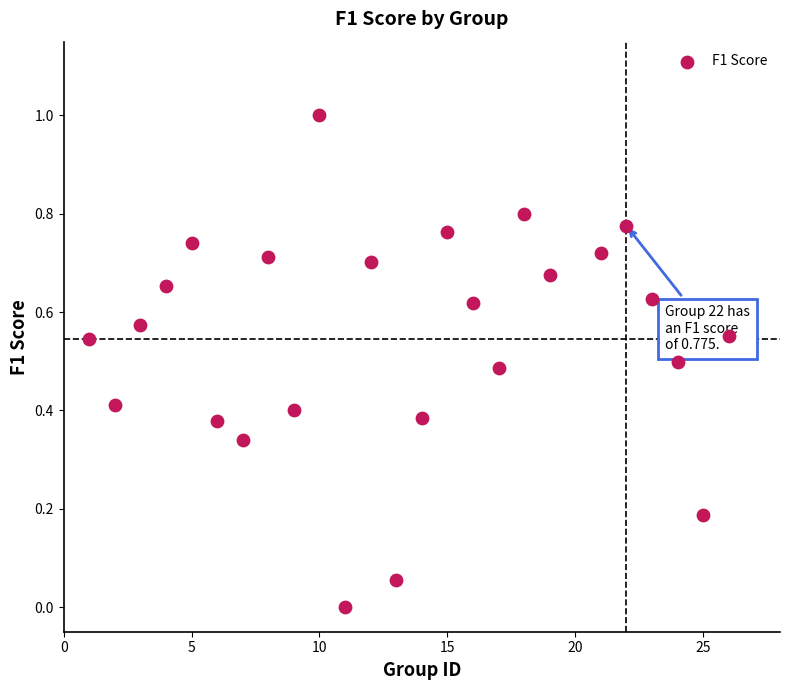

What is the range of X values (max minus min)?

25.0